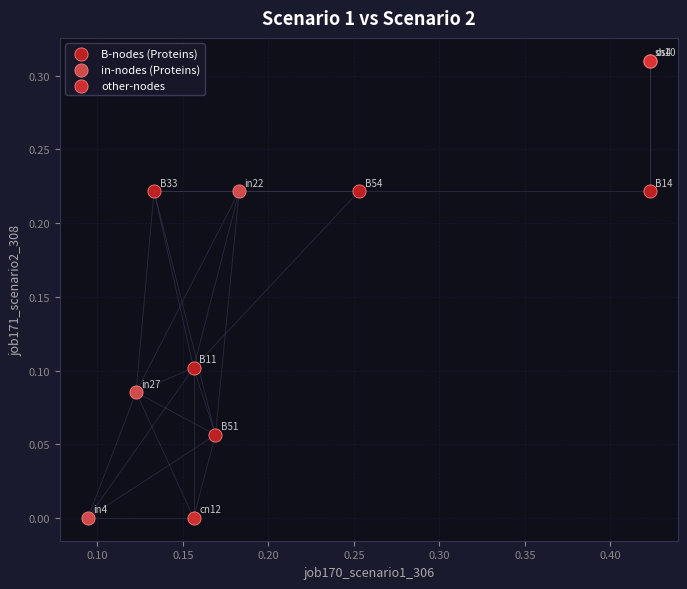

Which series contains the highest Y value?

other-nodes